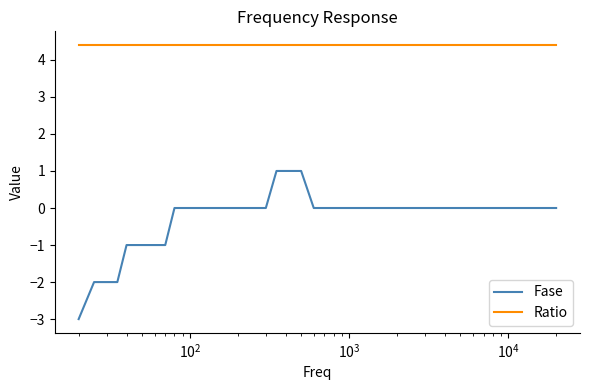

What is the highest value of the Ratio series?

4.4